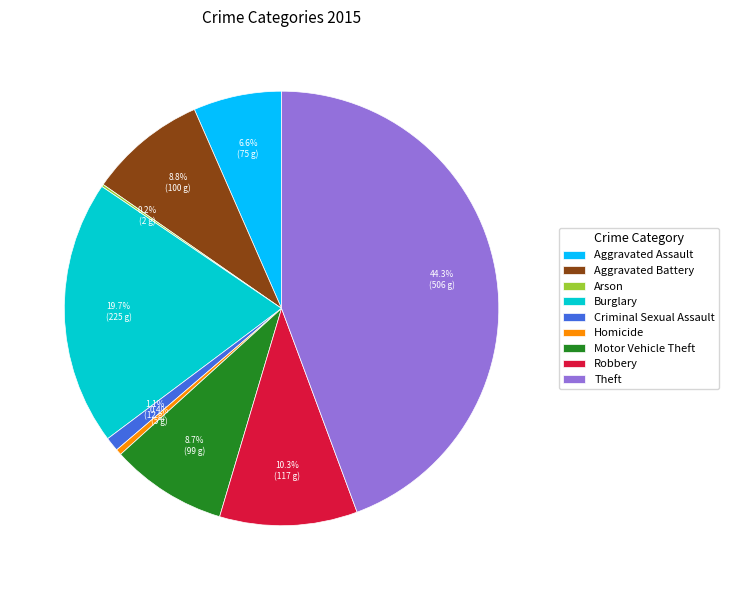

True or false: Robbery accounts for 21% of the total.

False